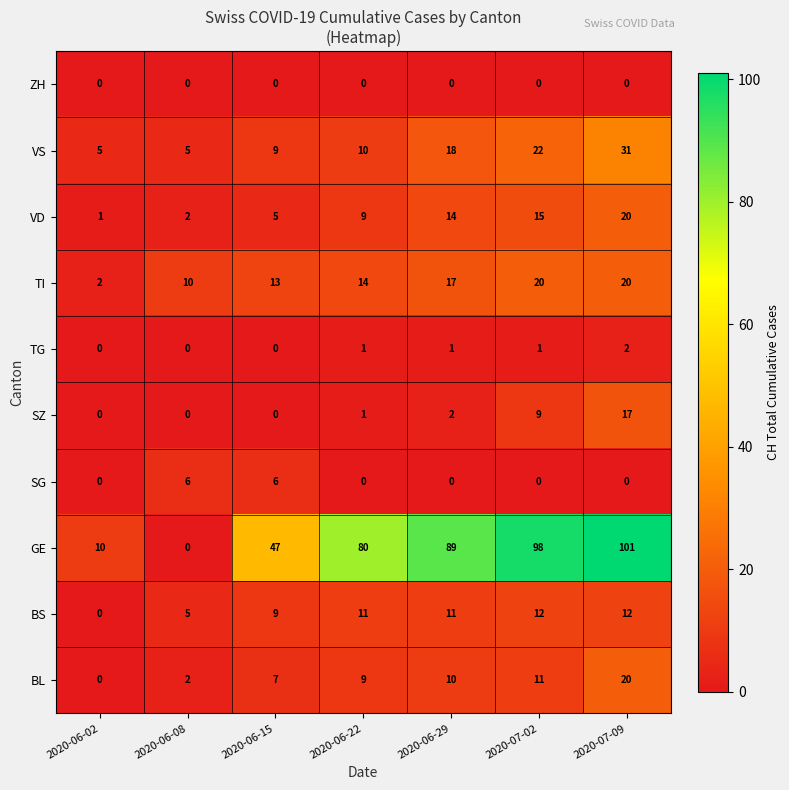

Which series has the largest range (max minus min)?

GE